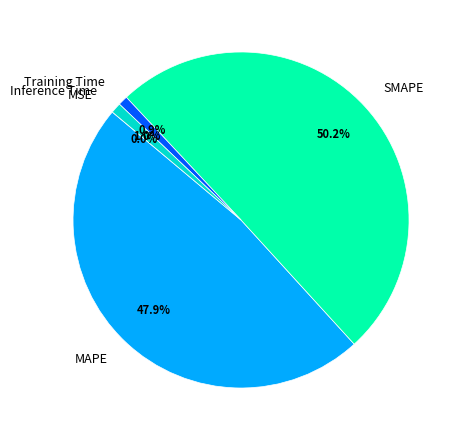

To the nearest percent, what is the average slice percentage?

20%